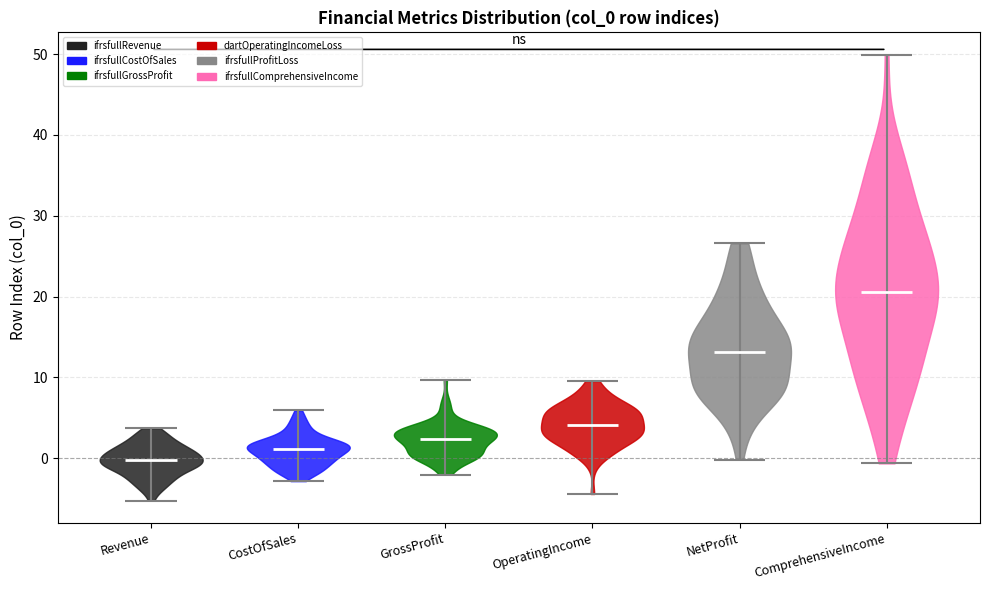

What is the highest point the violin for ComprehensiveIncome reaches on the y-axis? The values are not printed on the chart, so give them approximately, as read against the axis.

50